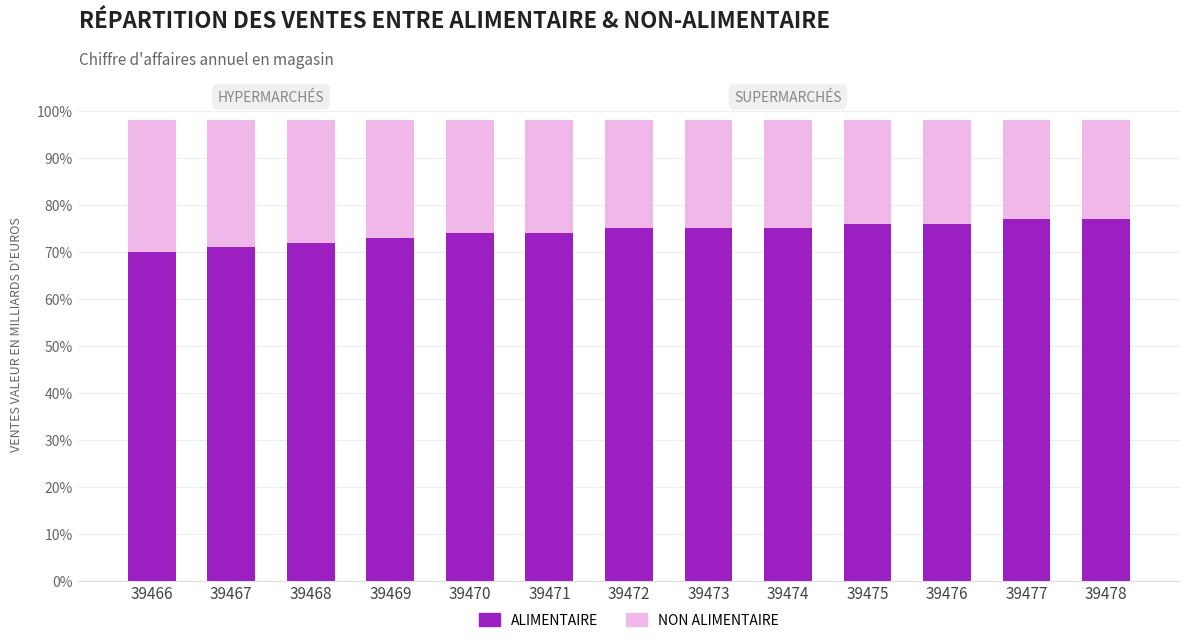

Is it true that ALIMENTAIRE equals 136 at 39477?

False